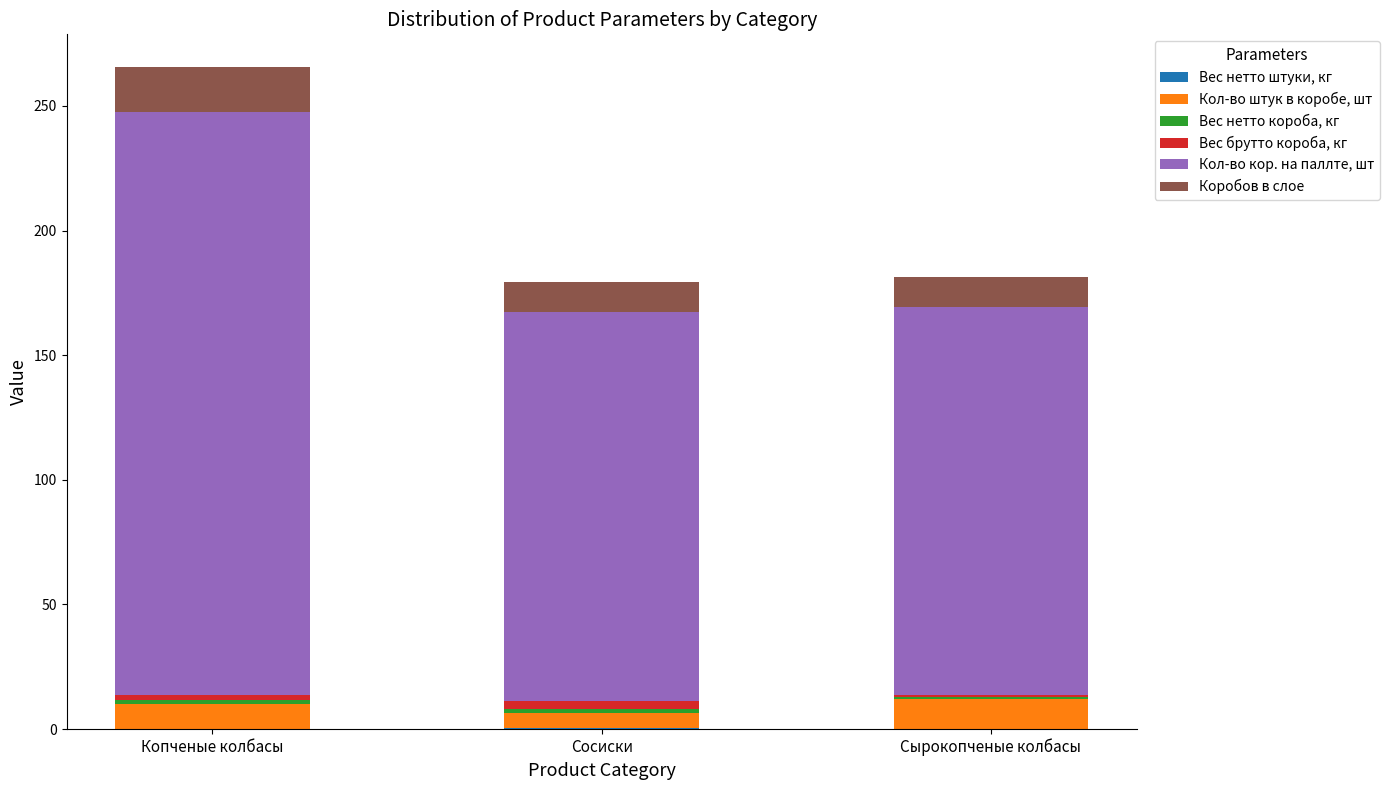

How many data points does each series have?

3